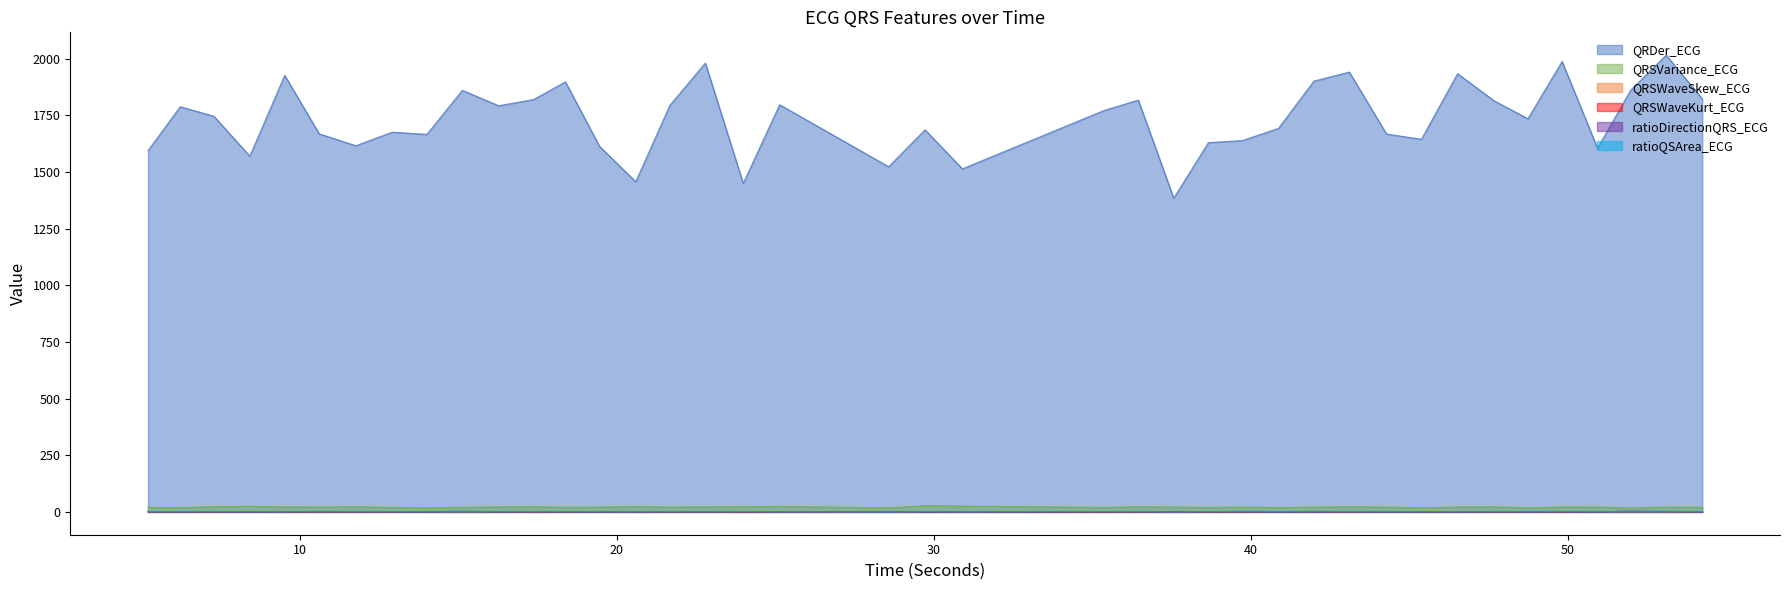

At how many categories does at least one series exceed 525?

40